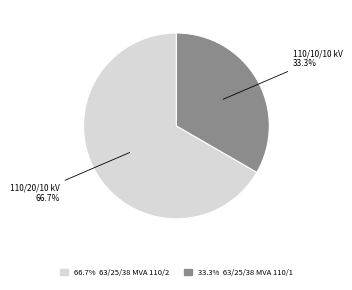

Is there any slice that represents more than half of the pie?

Yes